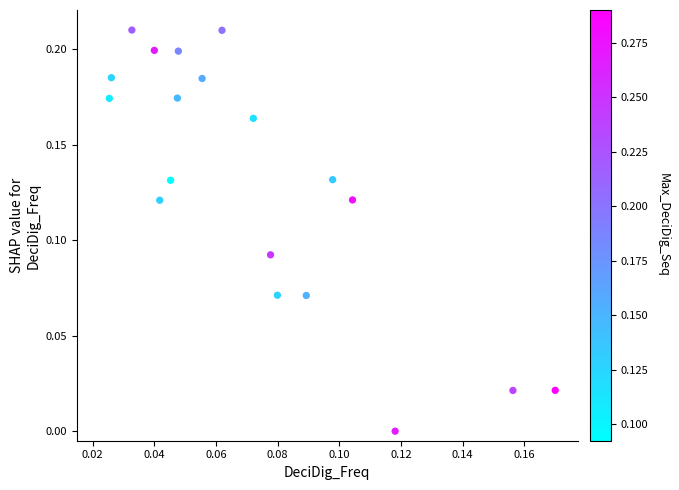

How many data points are displayed?

19